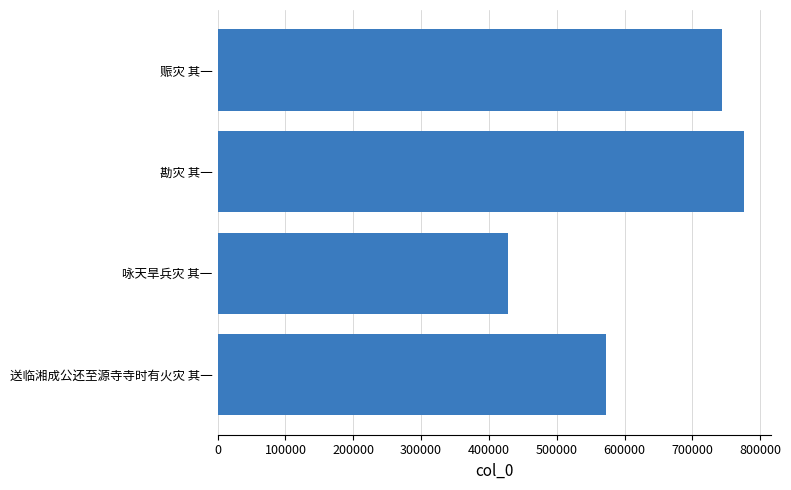

What is the change in value from 咏天旱兵灾 其一 to 赈灾 其一?

+315012